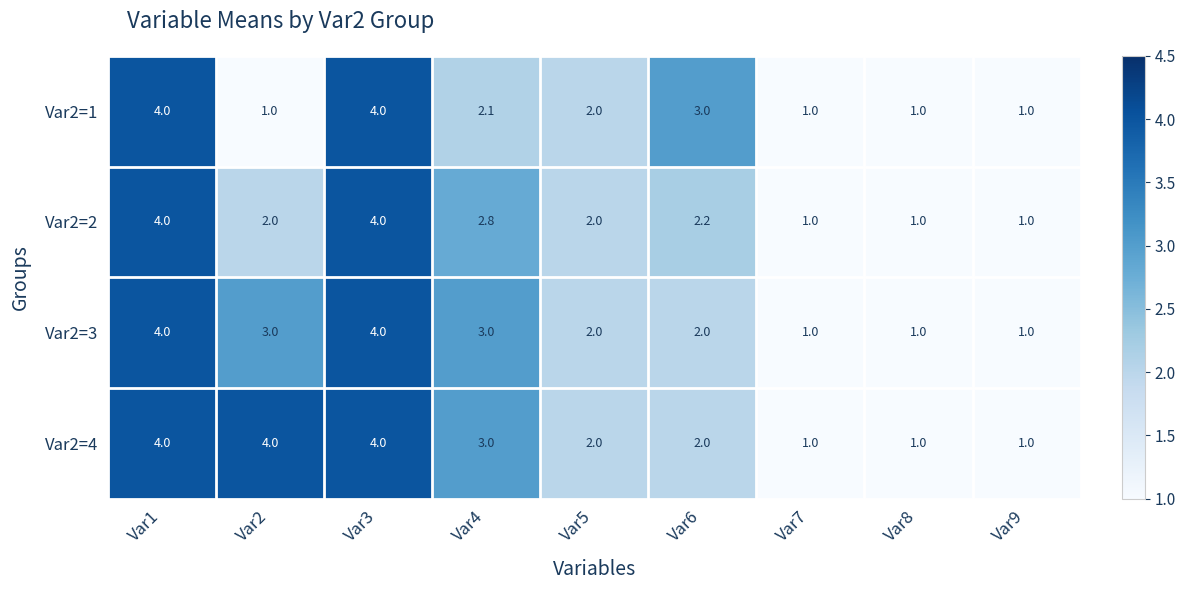

What is the smallest value displayed?

1.0